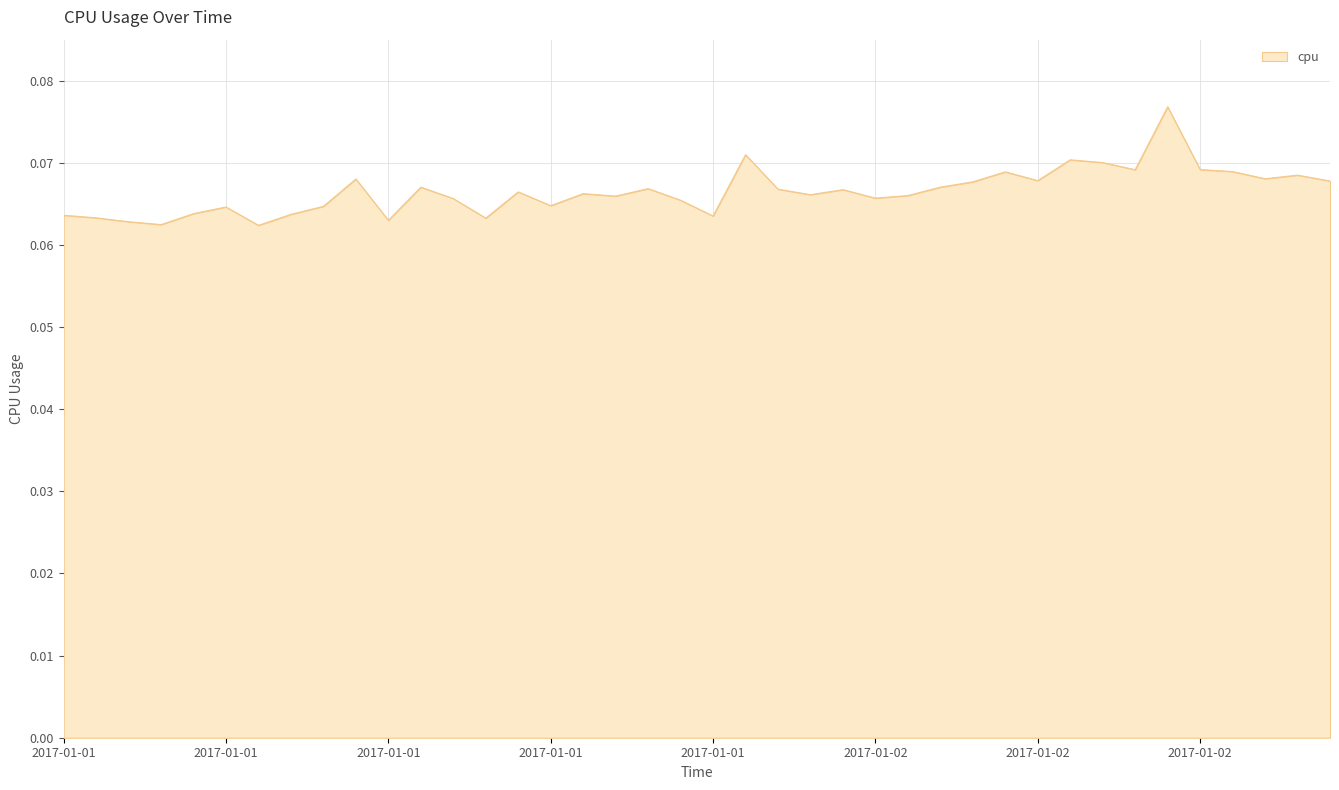

How many lines are shown in the chart?

1